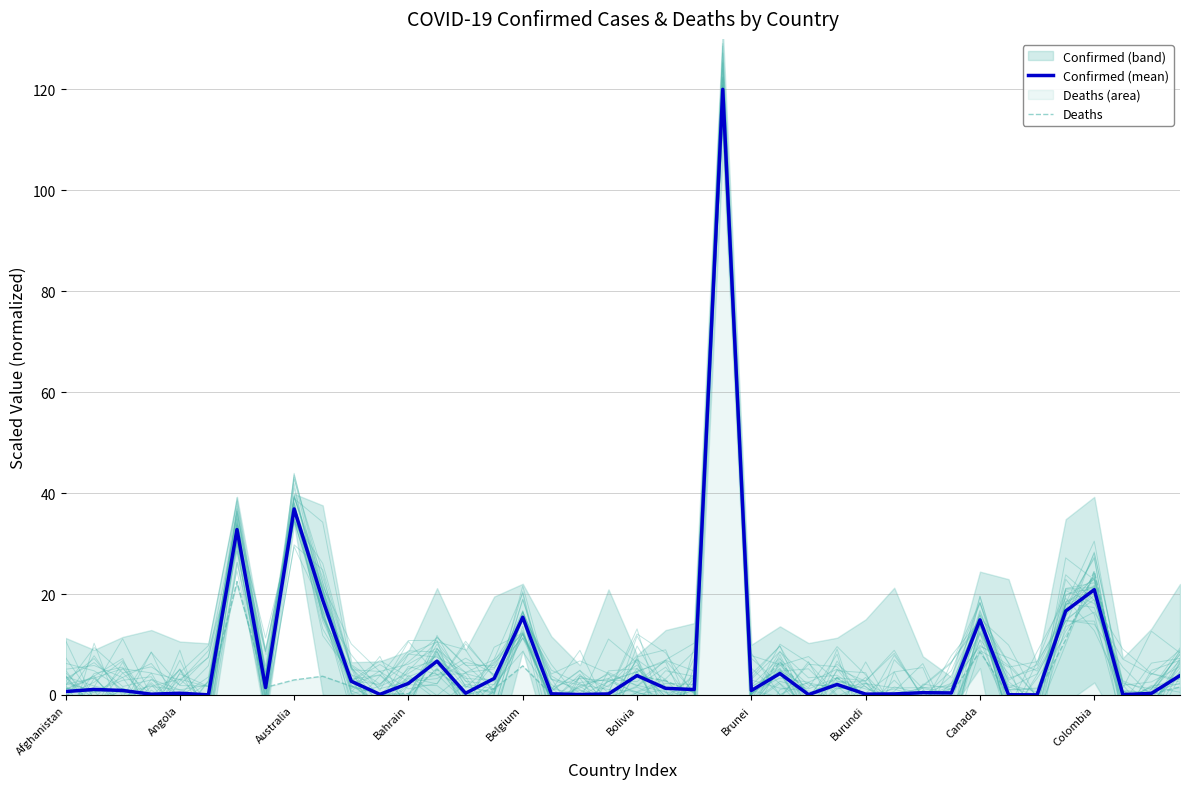

What is the approximate value of Deaths at Canada?

8.6